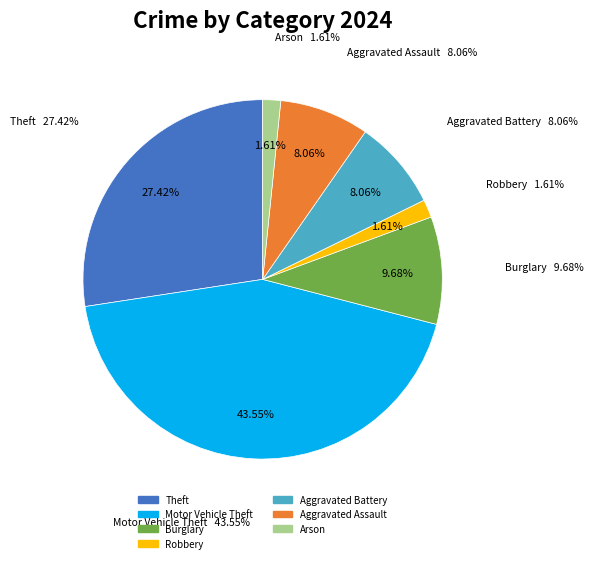

Is it true that Motor Vehicle Theft is 56% of the pie?

False